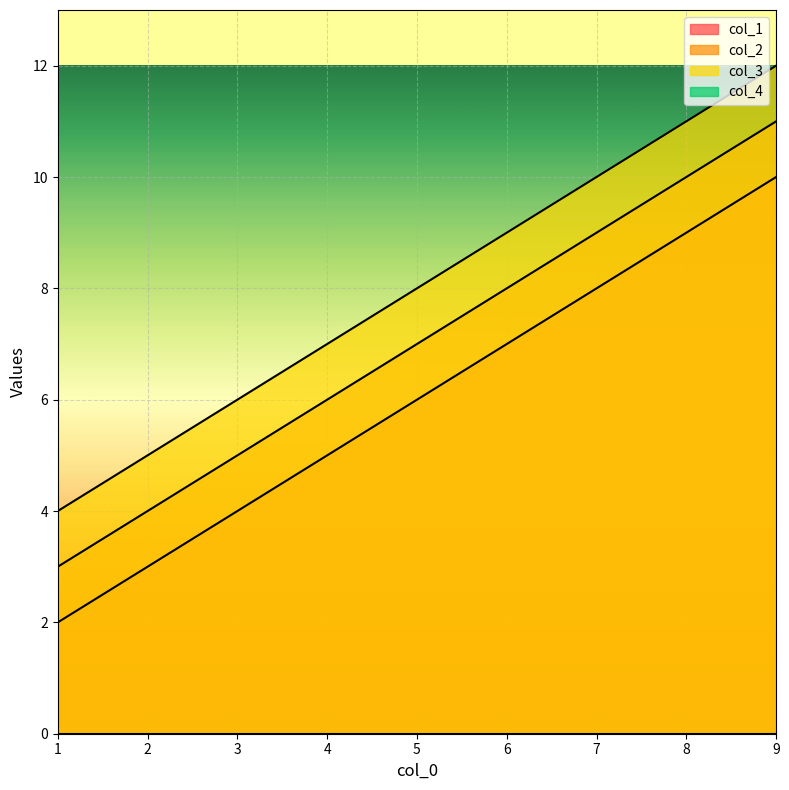

What is the average value of the col_3 series?

8